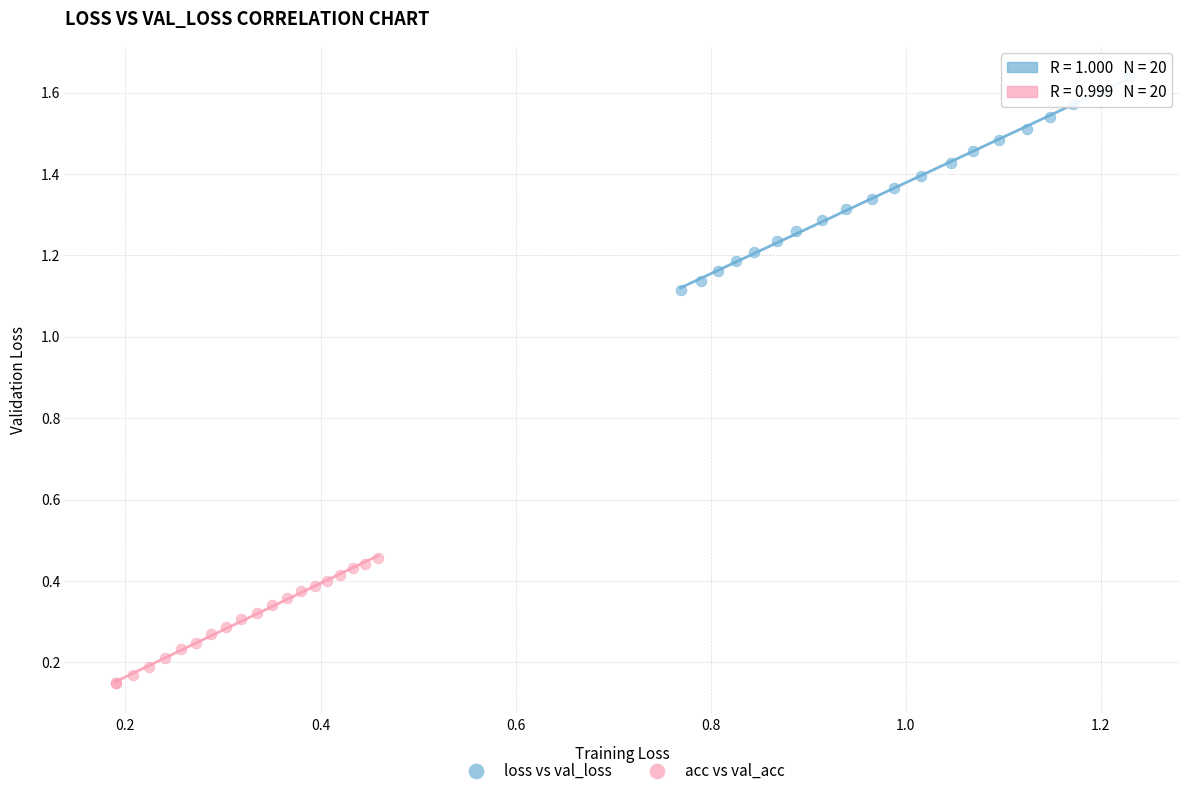

Which series reaches the maximum Y coordinate?

loss vs val_loss